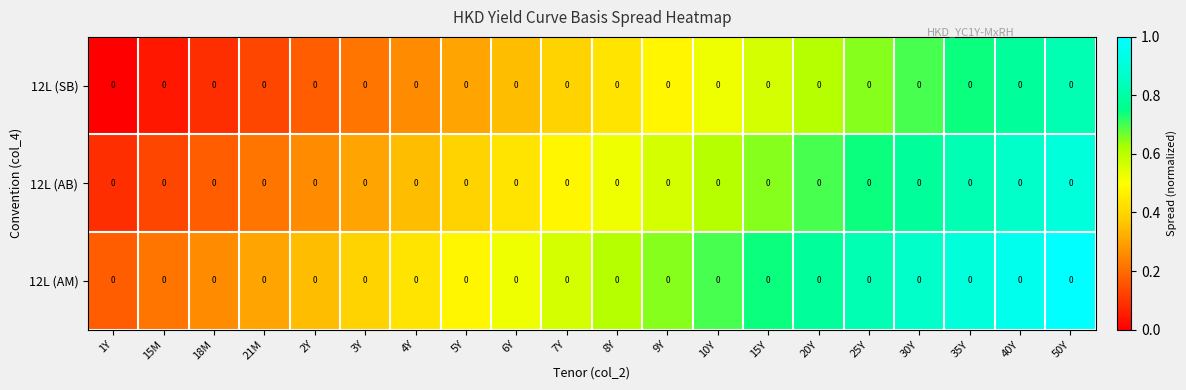

What is the sum of the 12L (SB) values at 40Y and 18M?

0.9